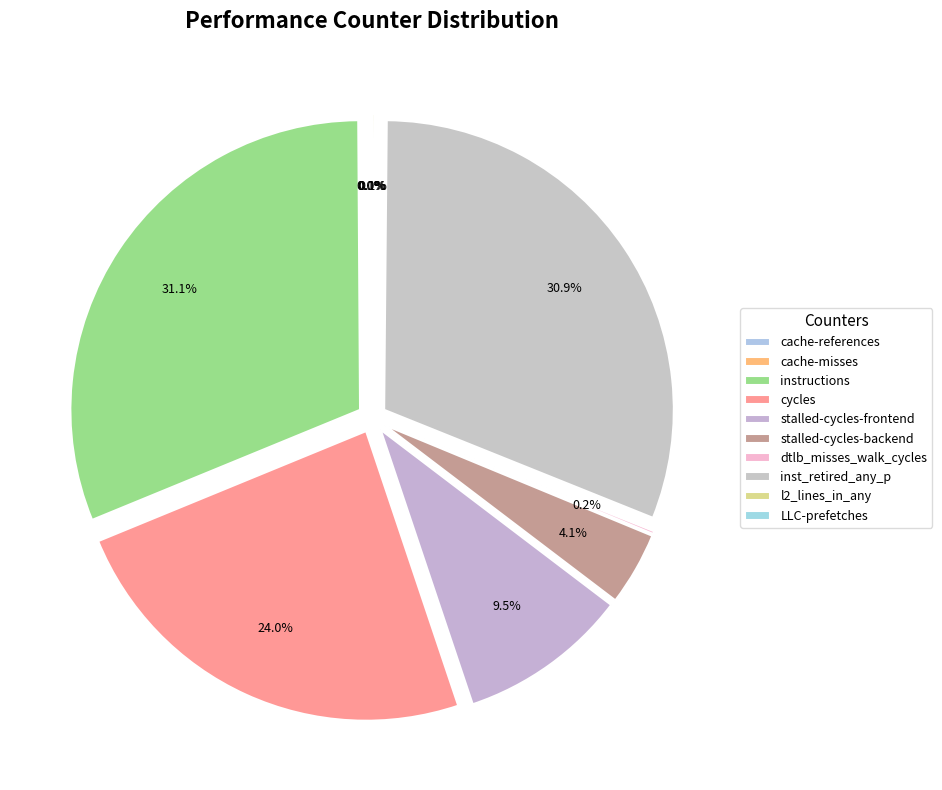

True or false: inst_retired_any_p accounts for 17% of the total.

False